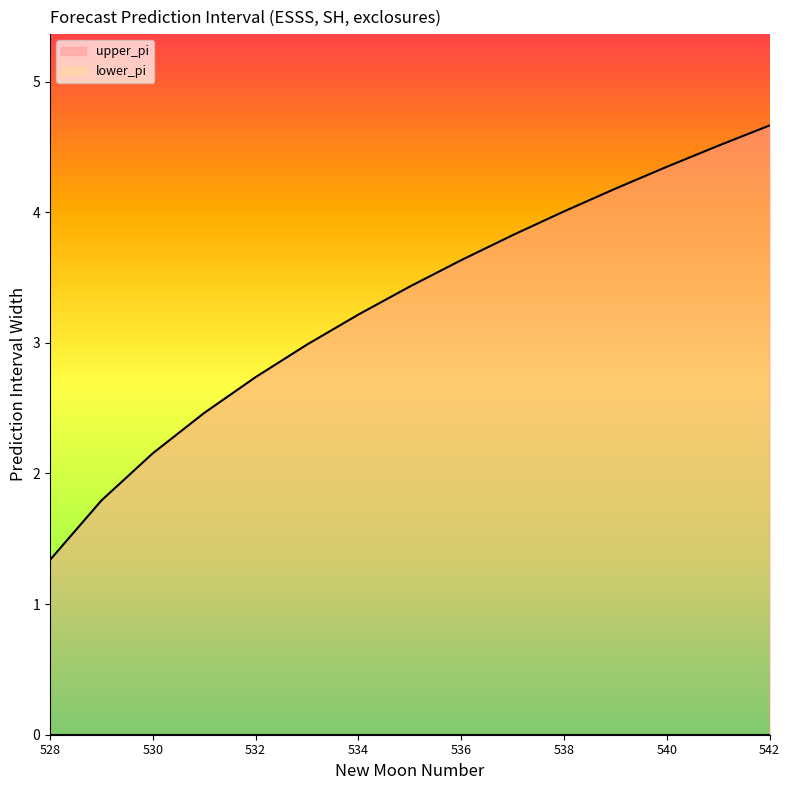

The chart shows a value of 5.0 at 537. True or false?

False